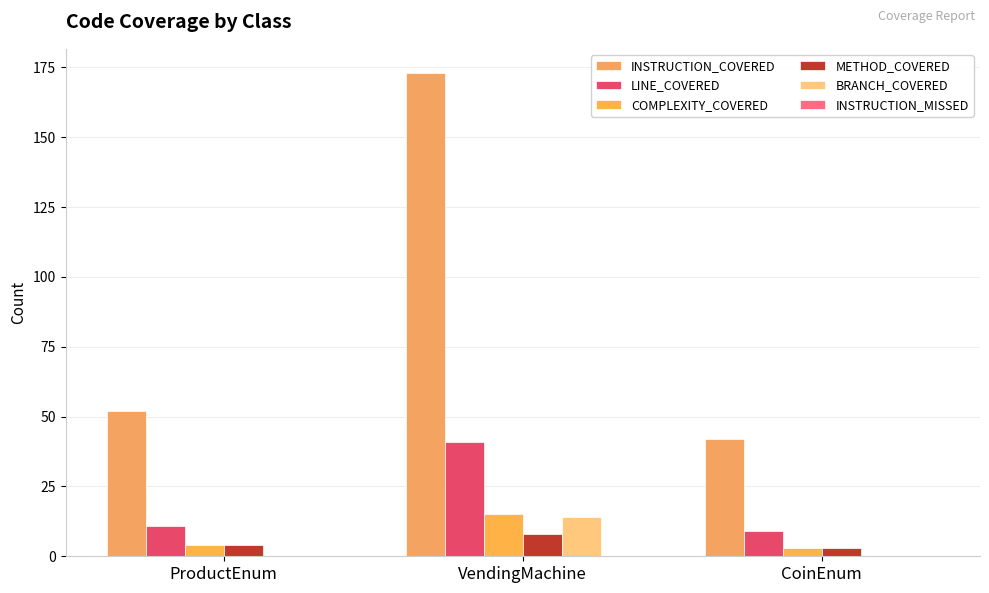

What is the label of the 3rd bar from the right?

ProductEnum